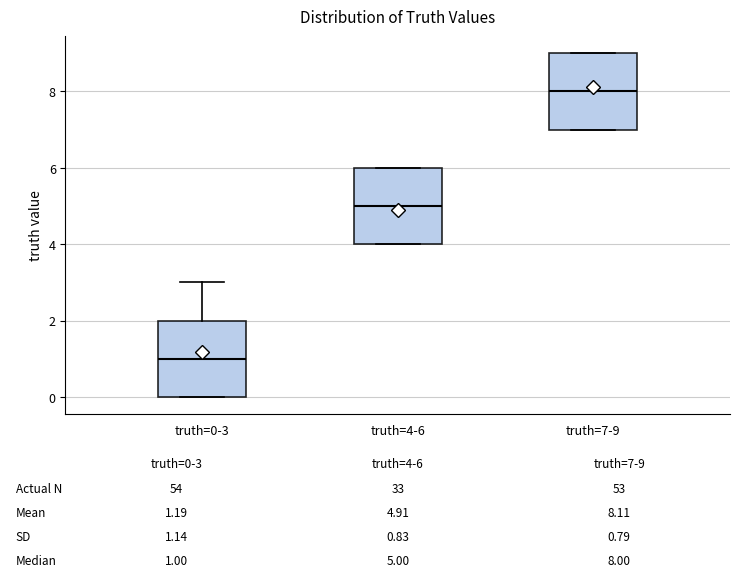

Which box has the lowest median line?

truth=0-3